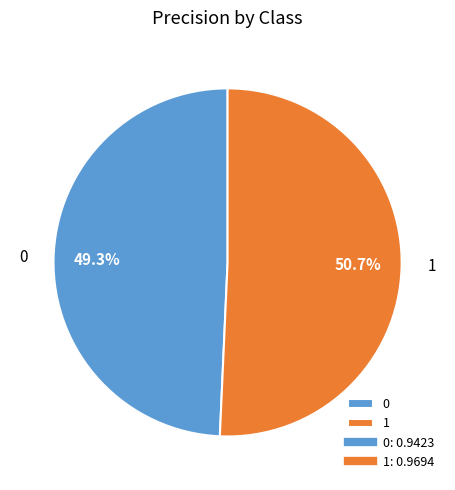

Which slice represents more than half of the pie?

1